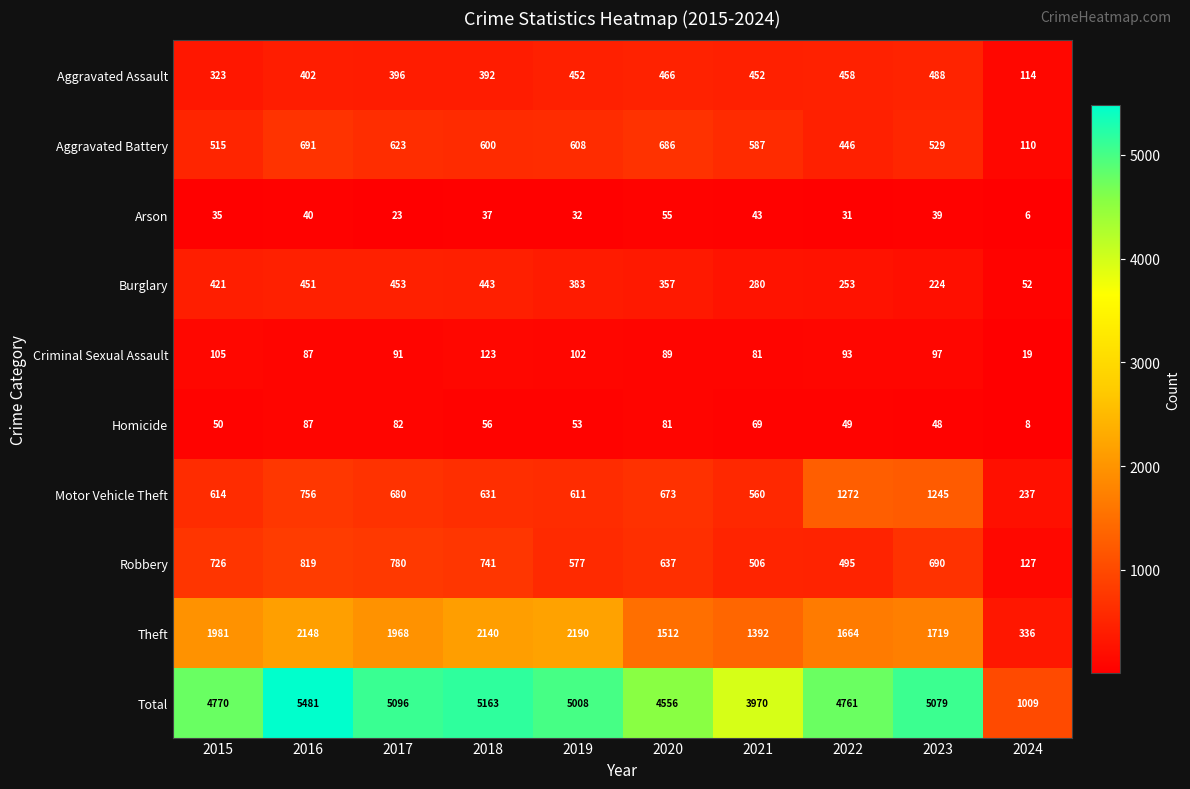

Where does the Theft series first go above 1968?

2015